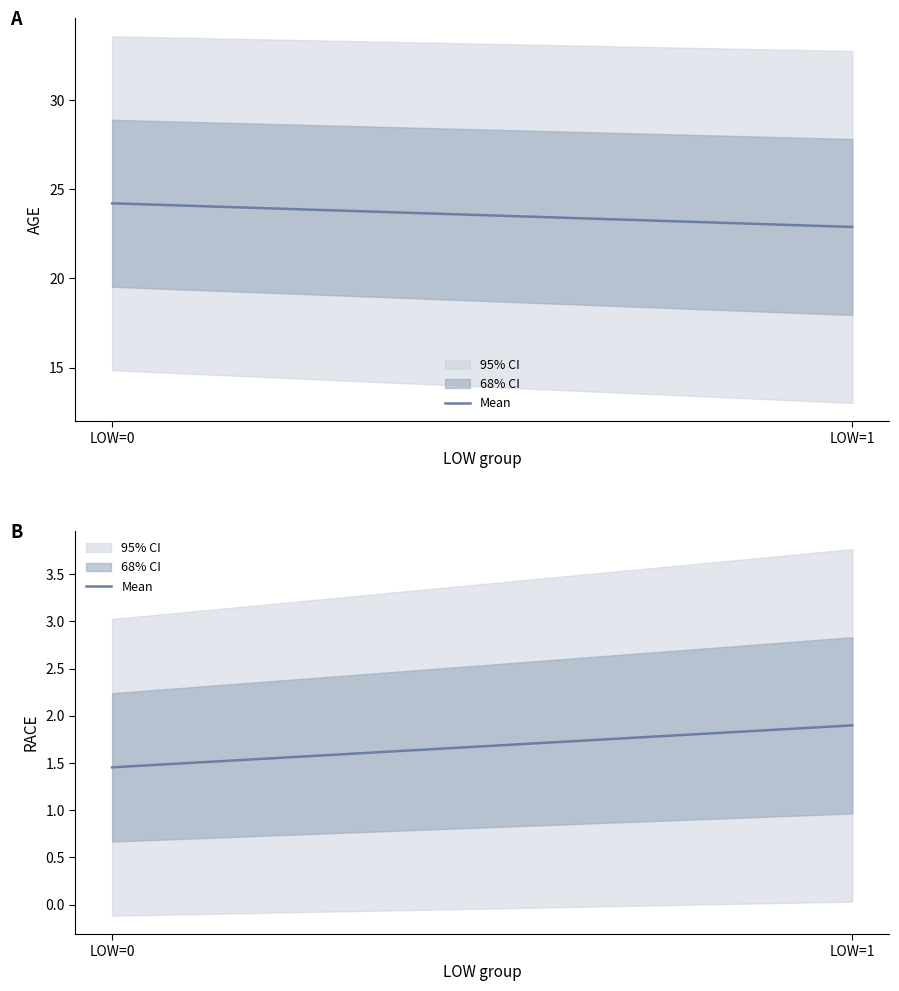

List the labels in order of value, smallest first.

LOW=0, LOW=1